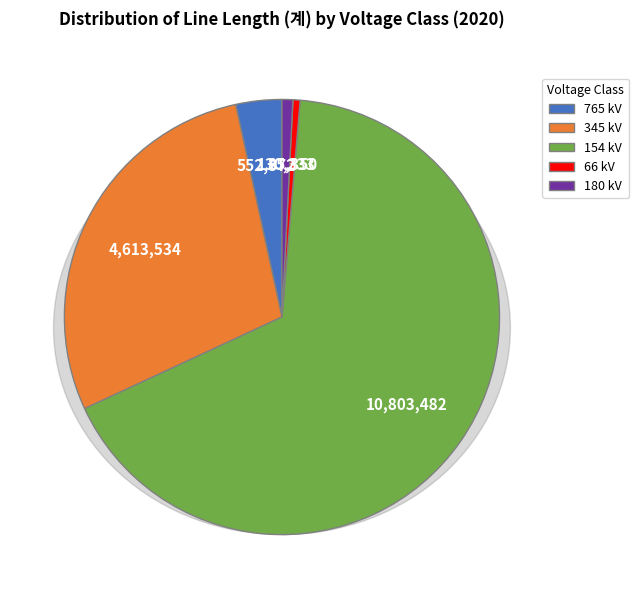

Count the number of slices in the pie.

5